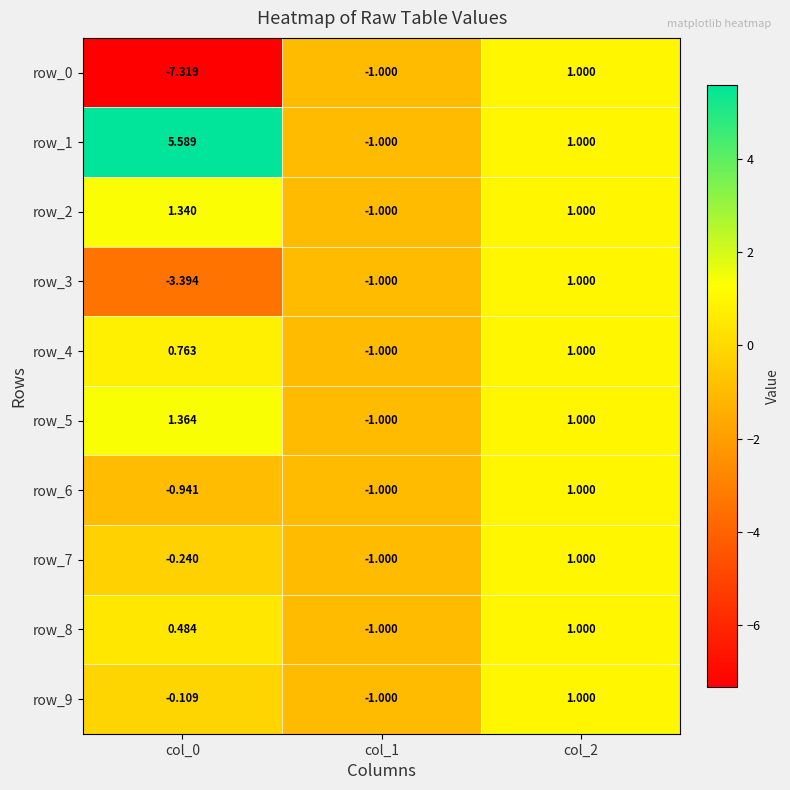

Count the number of data series in this chart.

10